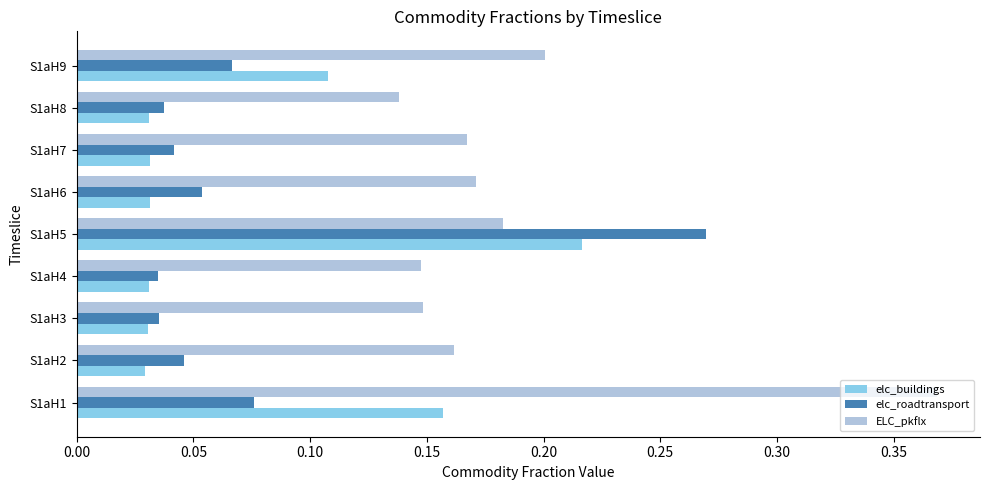

Where is ELC_pkflx nearest to the value 0?

S1aH8